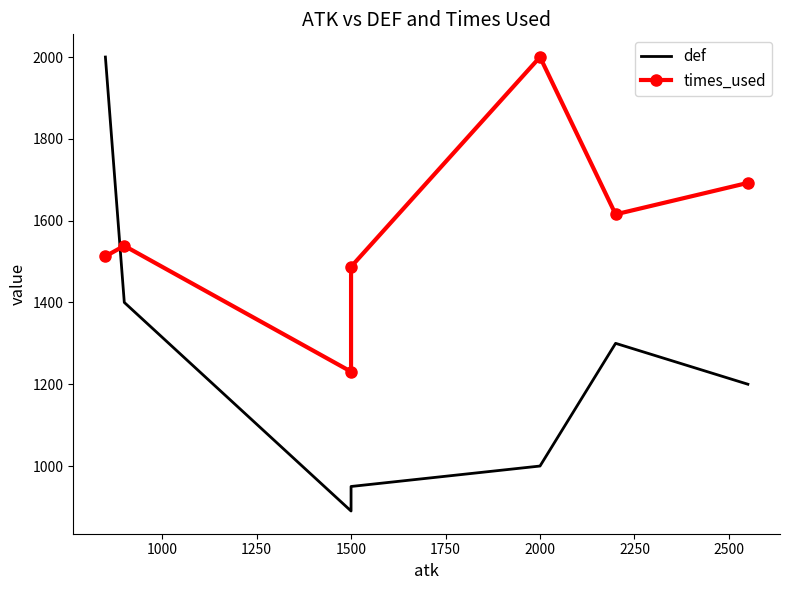

Which series has the largest range (max minus min)?

def